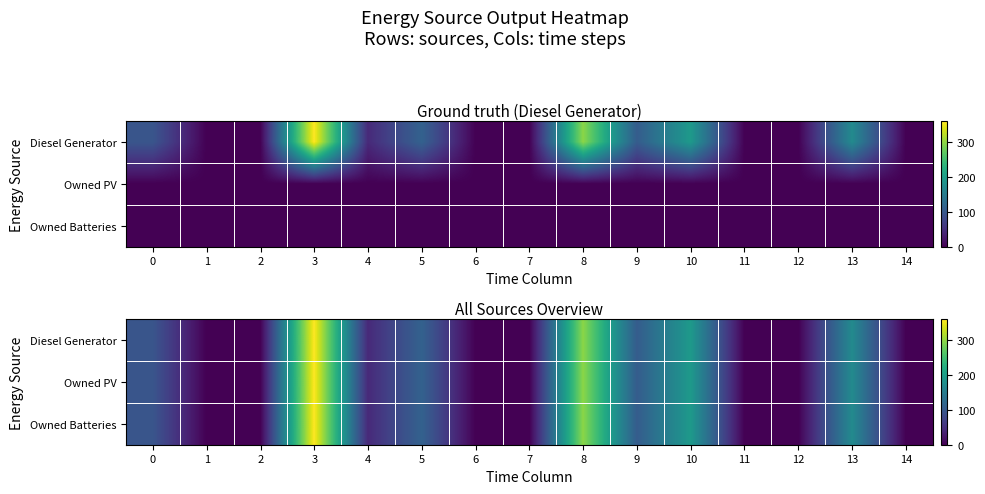

The Owned PV series shows 109 at 13. True or false?

False